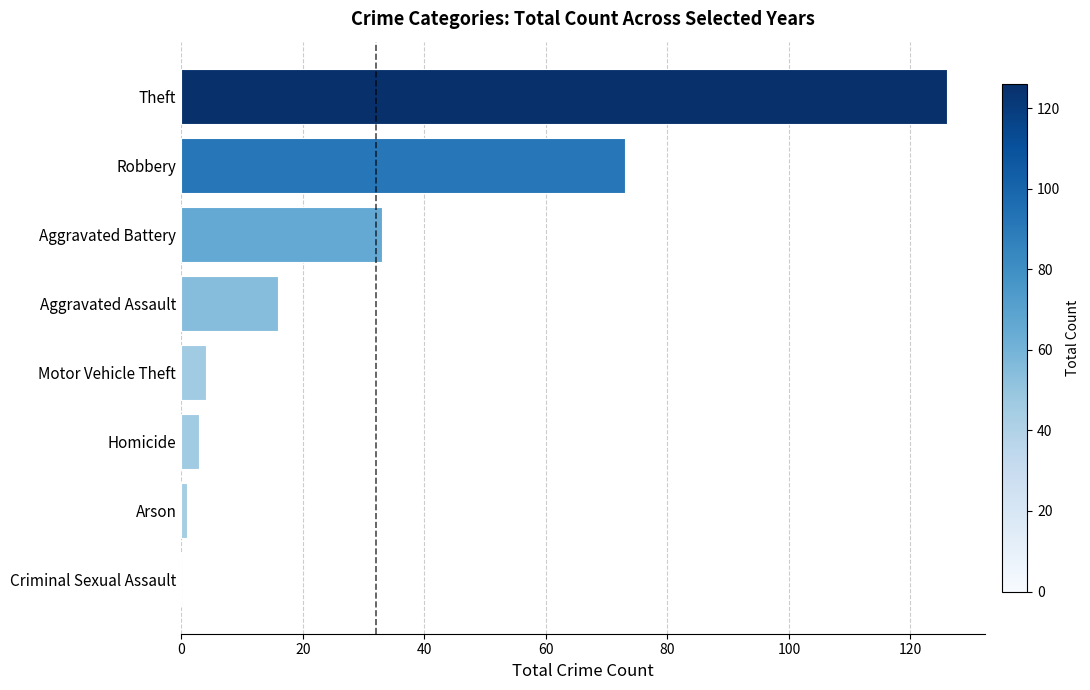

Which label corresponds to the largest value in the chart?

Theft